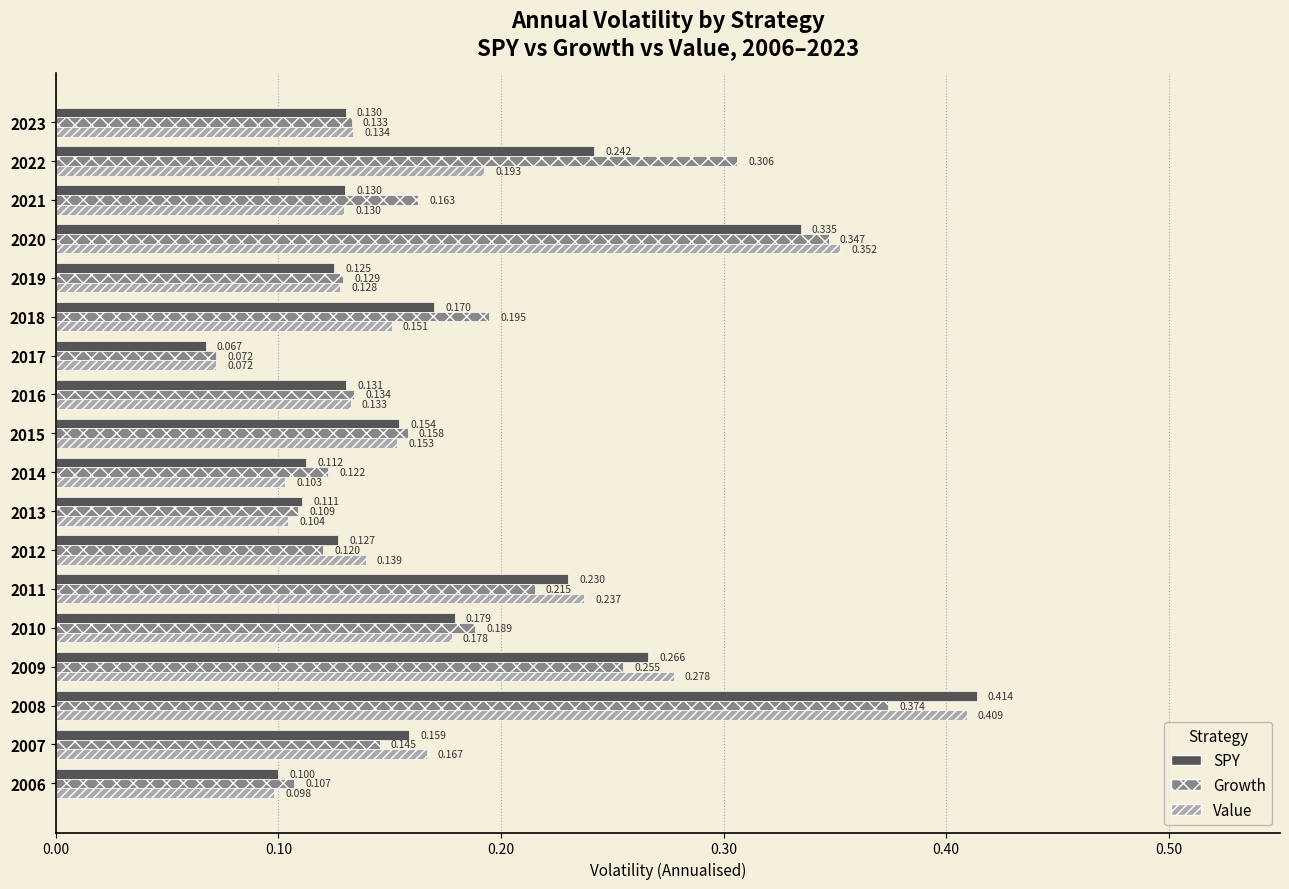

List the series in order of their peak value, highest first.

SPY, Value, Growth